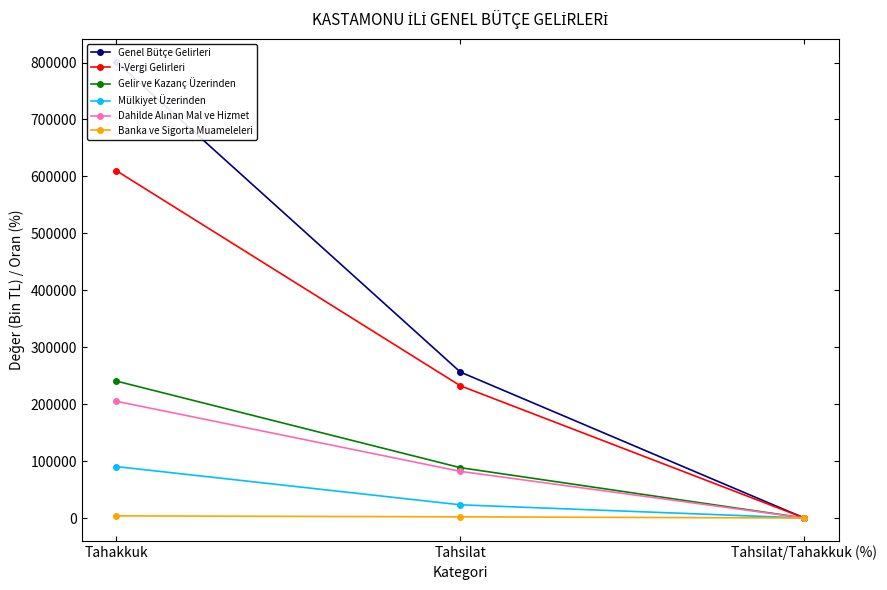

Which series has the largest total across all categories?

Genel Bütçe Gelirleri